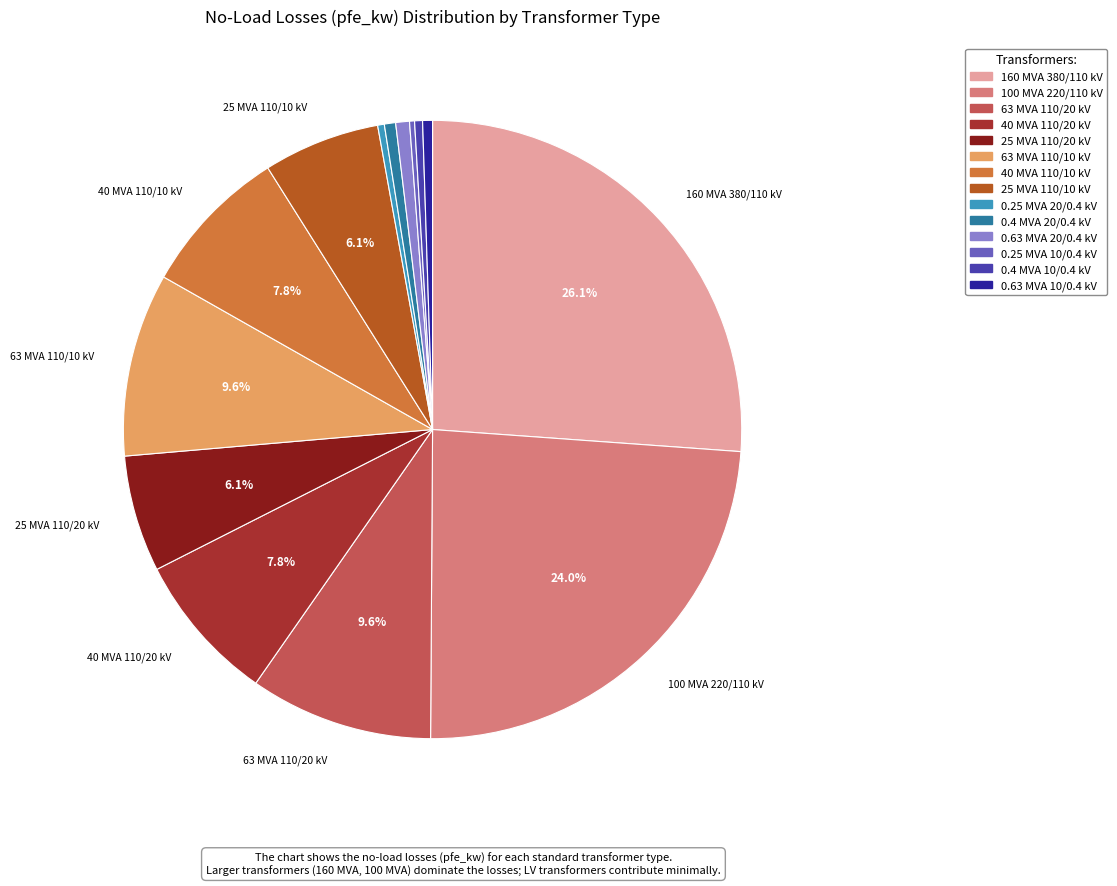

Is 63 MVA 110/20 kV the majority of the pie?

No